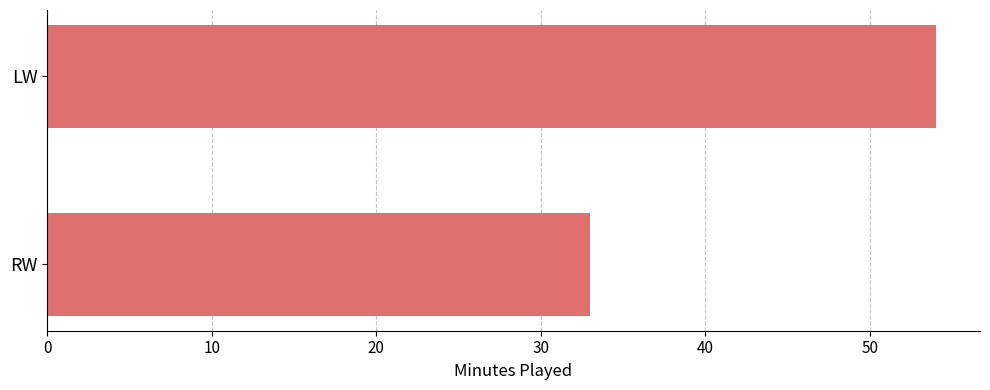

Between LW and RW, which is larger?

LW